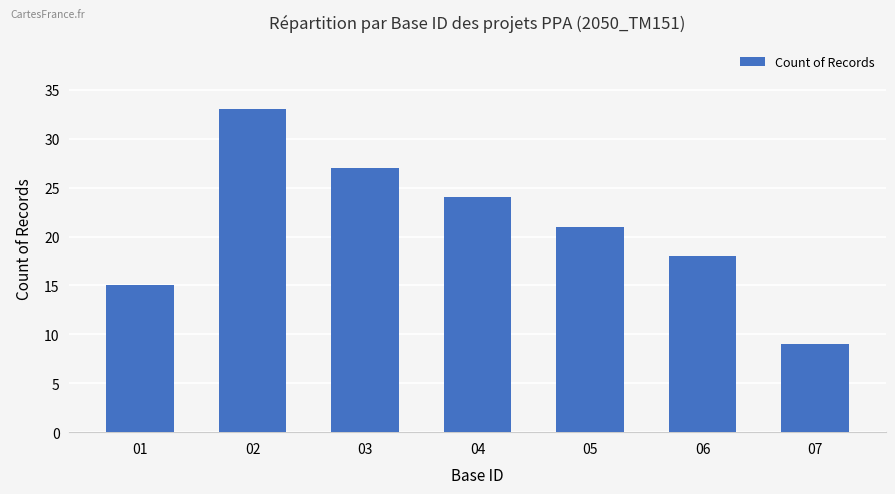

What is the change in value from 05 to 06?

-3